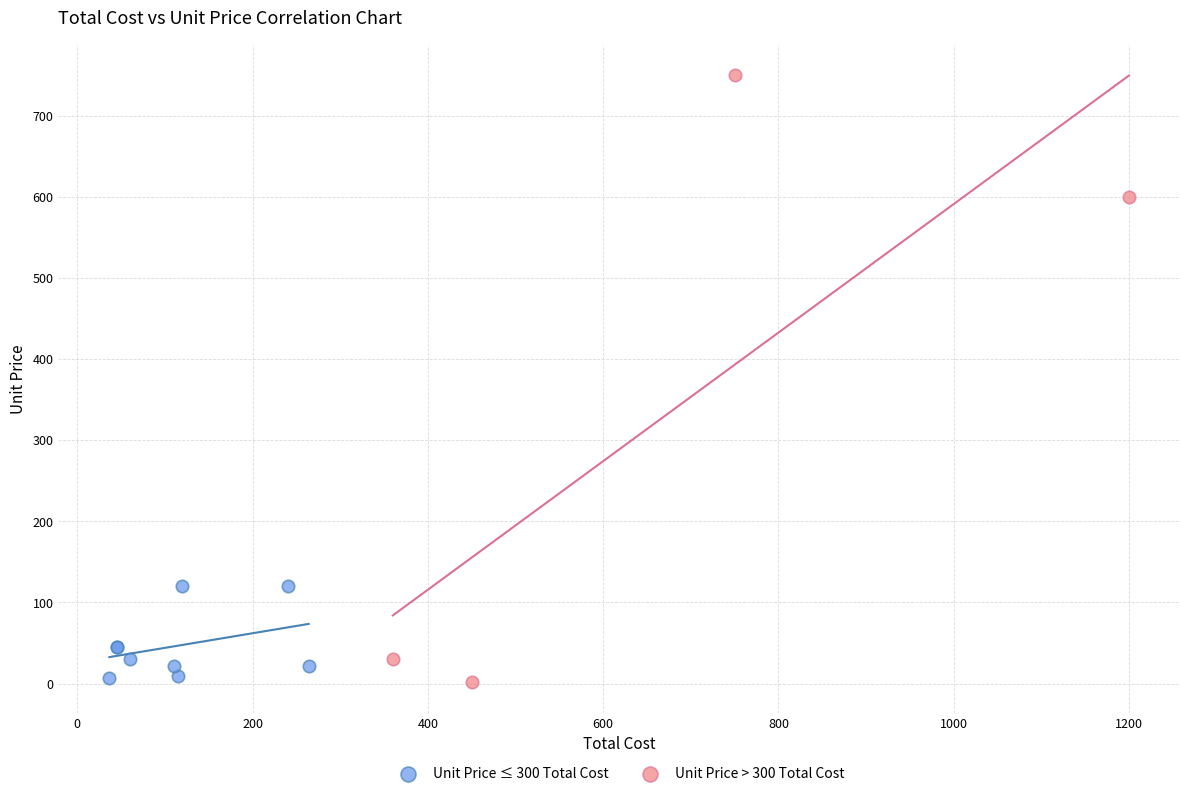

Which series has the widest spread of Y values?

Unit Price > 300 Total Cost